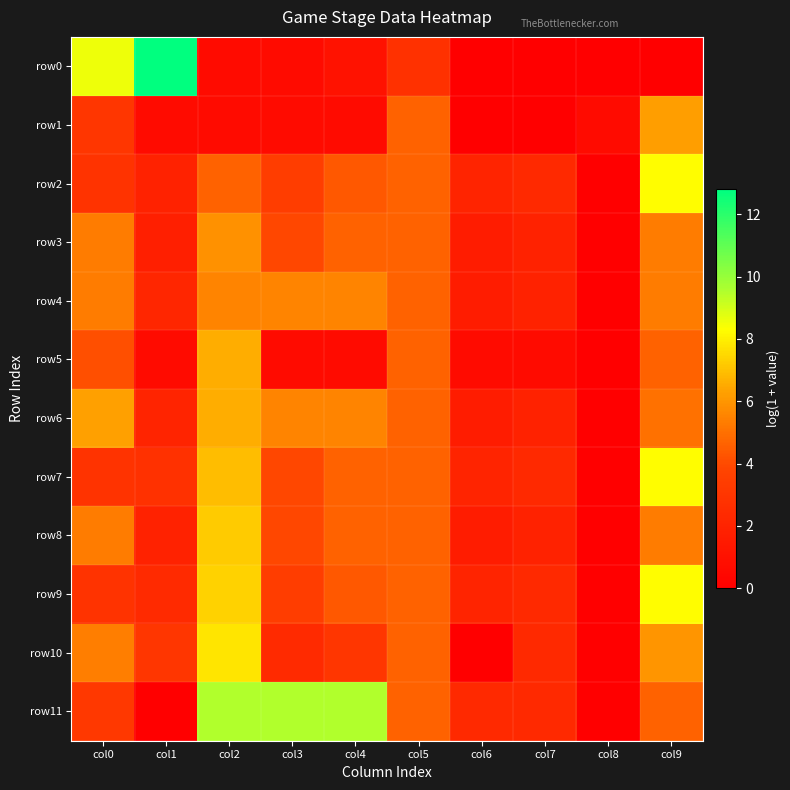

What is the maximum value shown in the chart?

12.8